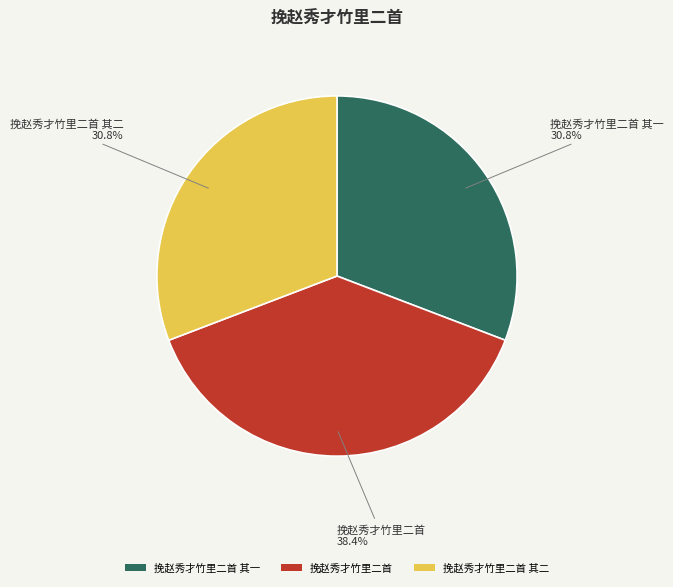

True or false: 挽赵秀才竹里二首 其一 accounts for 31% of the total.

True